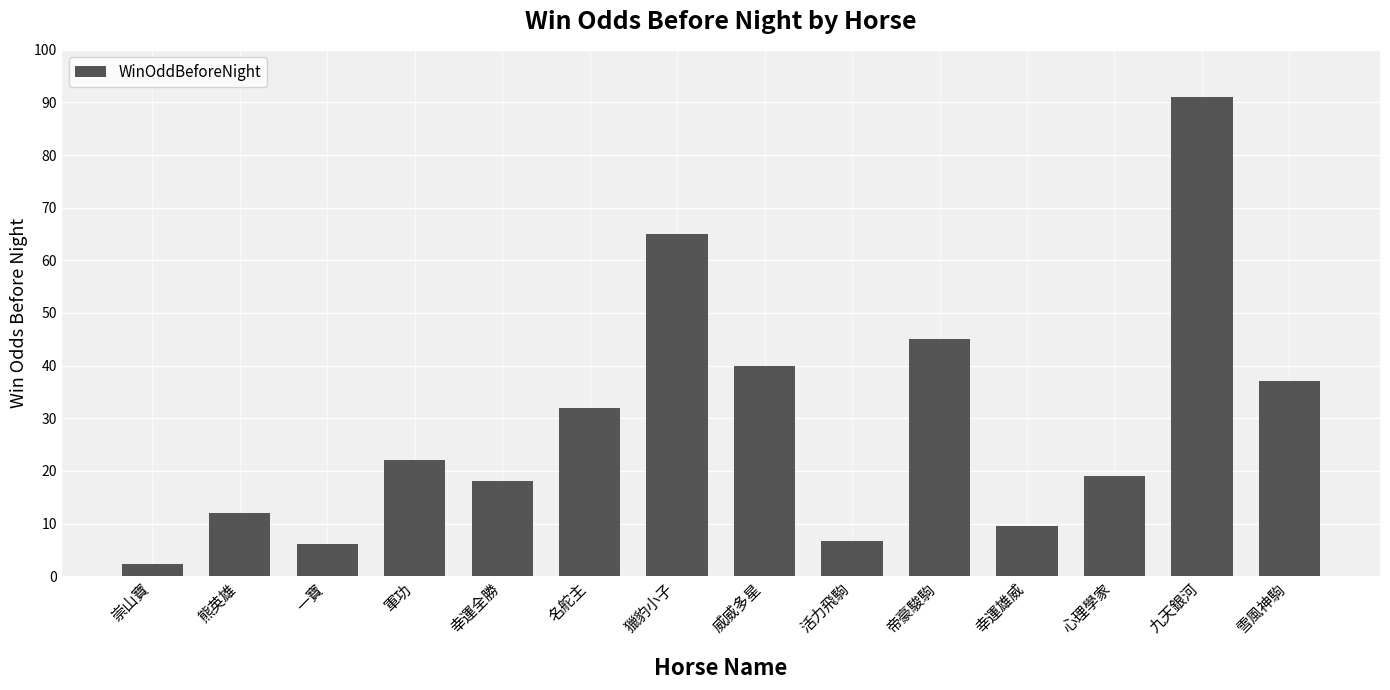

What is the ratio of the value at 威威多星 to the value at 心理學家?

2.1